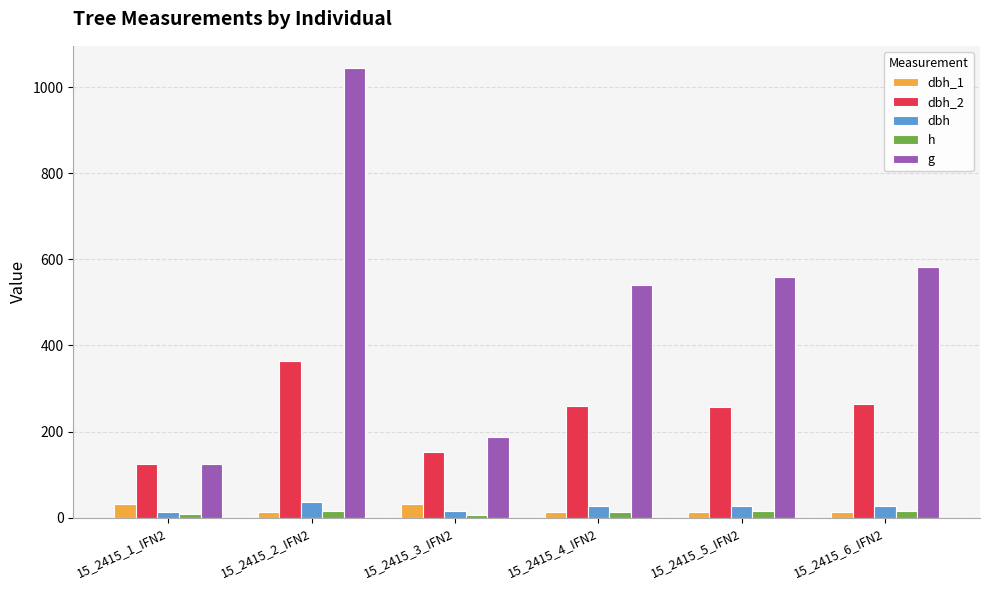

Which series changed the most between 15_2415_3_IFN2 and 15_2415_5_IFN2?

g